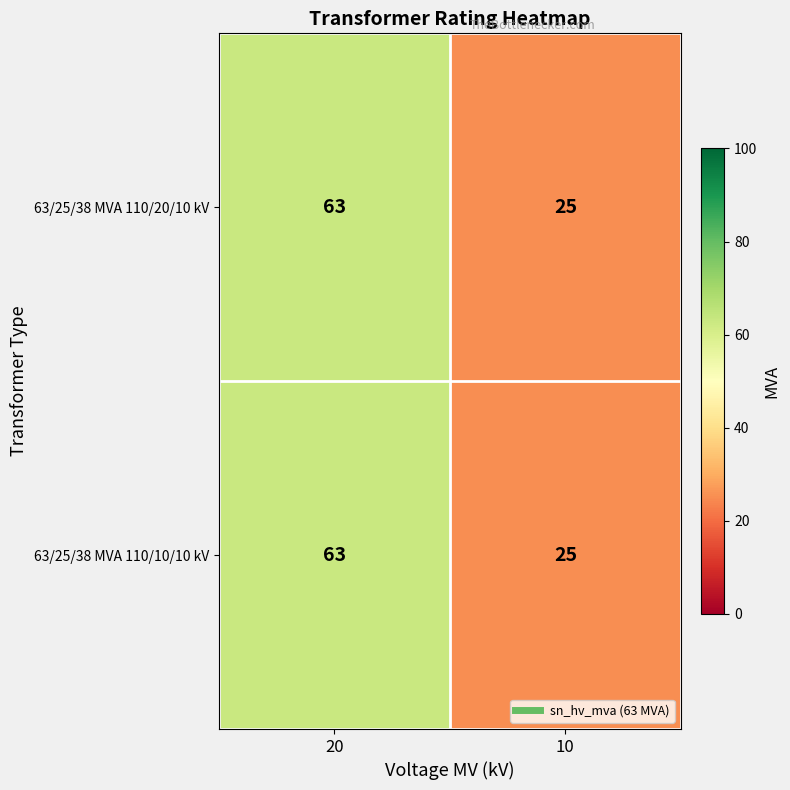

Is it true that 63/25/38 MVA 110/20/10 kV equals 63 at 20?

True